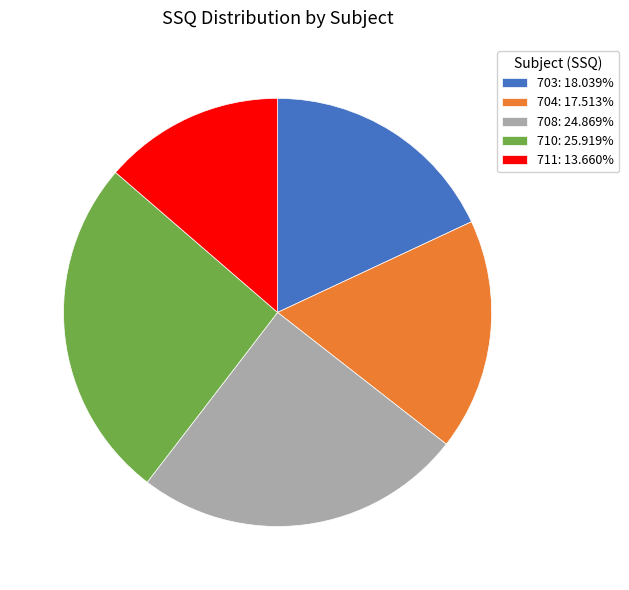

Approximately how many times larger is the value at 711: 13.660% compared to 704: 17.513%?

0.8